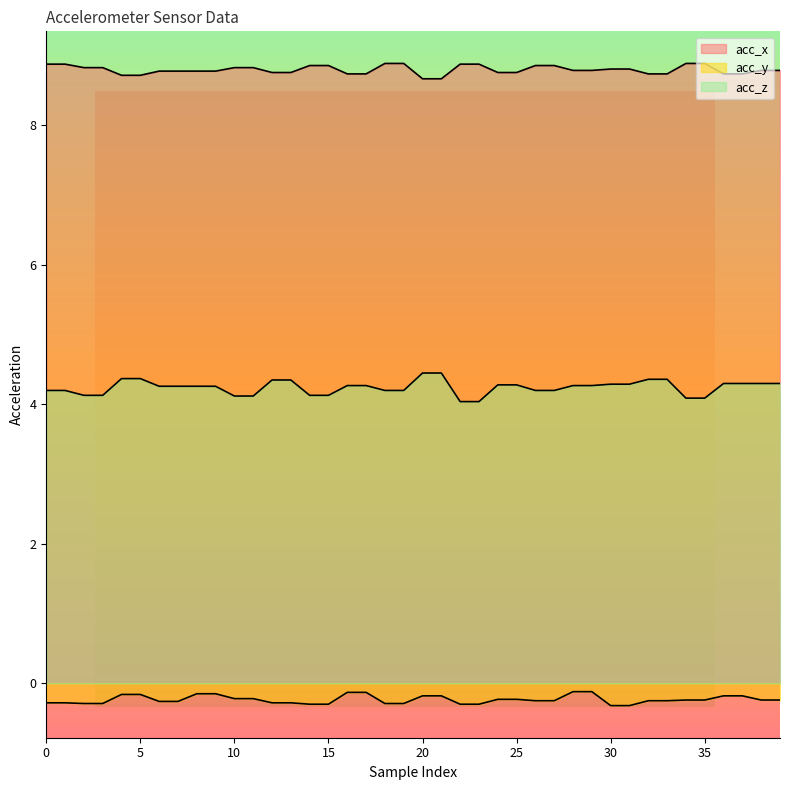

What is the difference between the maximum and second lowest values in the acc_y series?

0.2